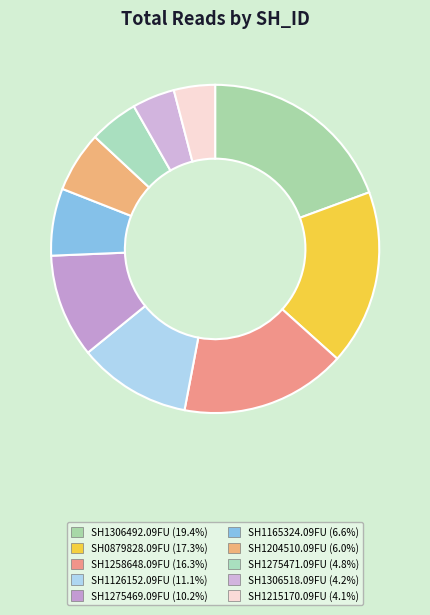

Between SH1306492.09FU and SH1275471.09FU, which is larger?

SH1306492.09FU